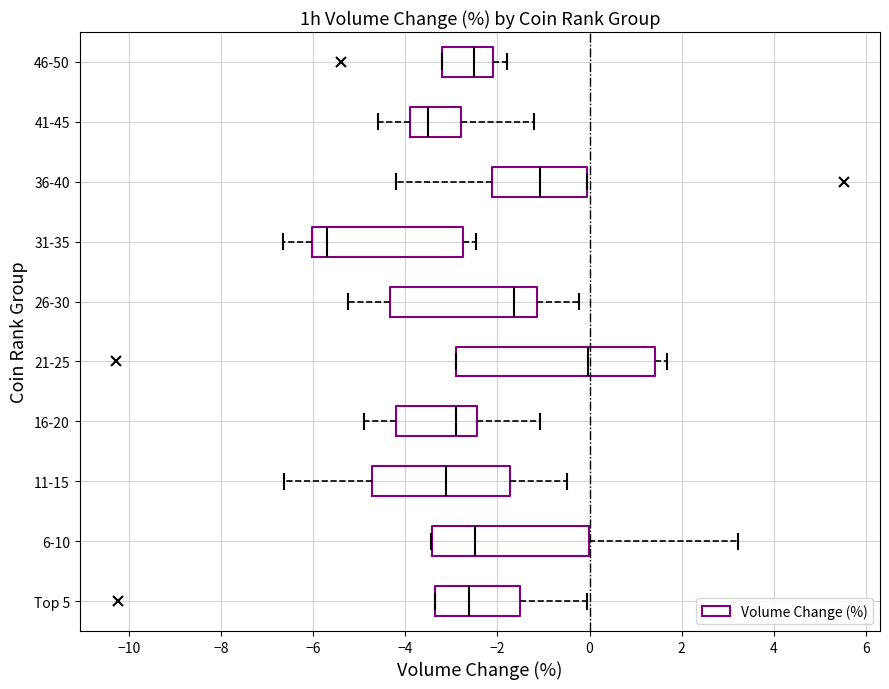

Reading bottom to top, read every box against the x-axis: the position of its median line, the range the box covers, and the ends of its whiskers. The values are not printed on the chart, so give them approximately, as read against the axis.

Top 5: median -2.6, box -3.4 to -1.4, whiskers -3.4 to 0.0
6-10: median -2.4, box -3.4 to 0.0, whiskers -3.4 to 3.2
11-15: median -3.2, box -4.8 to -1.8, whiskers -6.6 to -0.4
16-20: median -2.8, box -4.2 to -2.4, whiskers -4.8 to -1.0
21-25: median 0.0, box -2.8 to 1.4, whiskers -2.8 to 1.6
26-30: median -1.6, box -4.4 to -1.2, whiskers -5.2 to -0.2
31-35: median -5.8, box -6.0 to -2.8, whiskers -6.6 to -2.4
36-40: median -1.0, box -2.2 to 0.0, whiskers -4.2 to 0.0
41-45: median -3.4, box -3.8 to -2.8, whiskers -4.6 to -1.2
46-50: median -2.4, box -3.2 to -2.0, whiskers -3.2 to -1.8